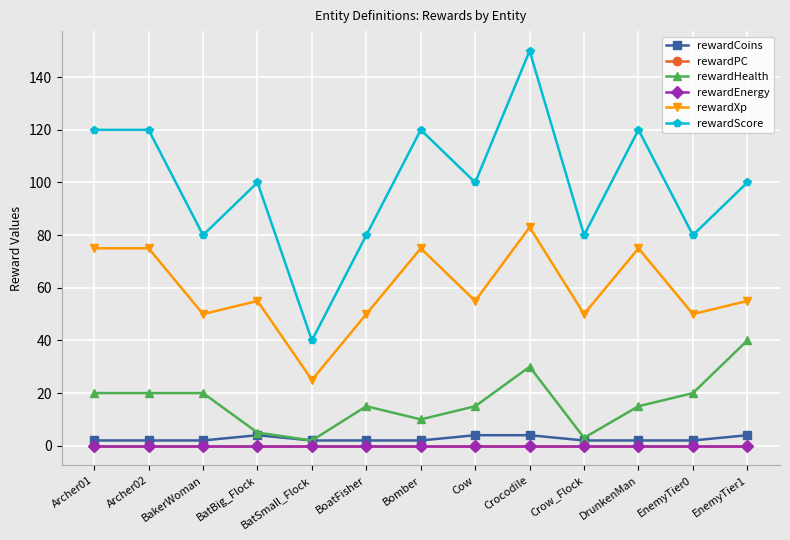

What is the greatest value displayed?

150